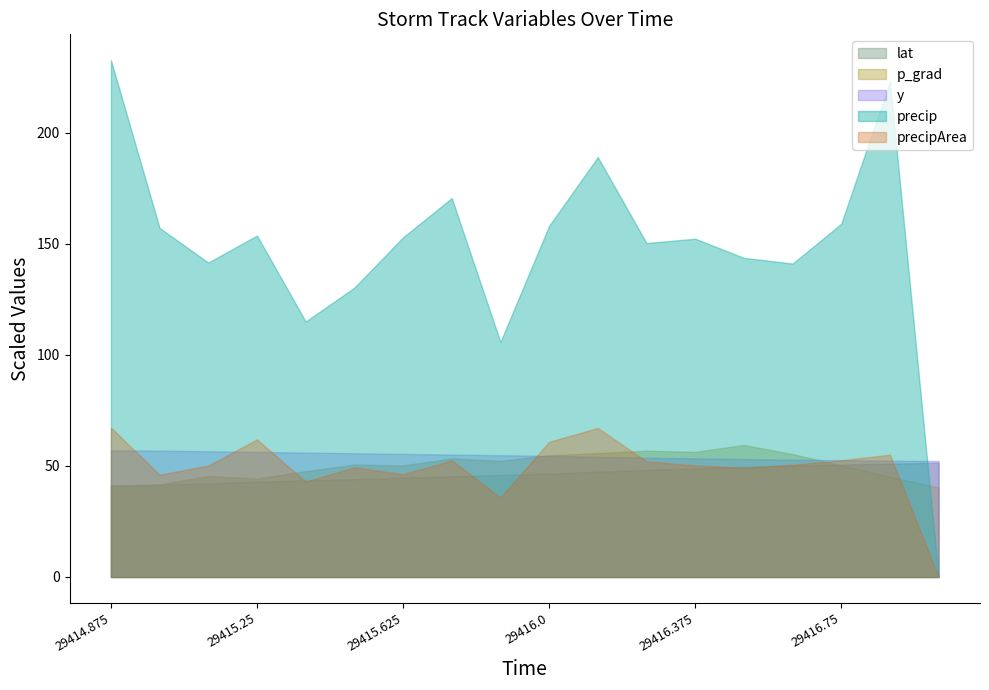

At which category does p_grad reach its first local valley?

29415.25